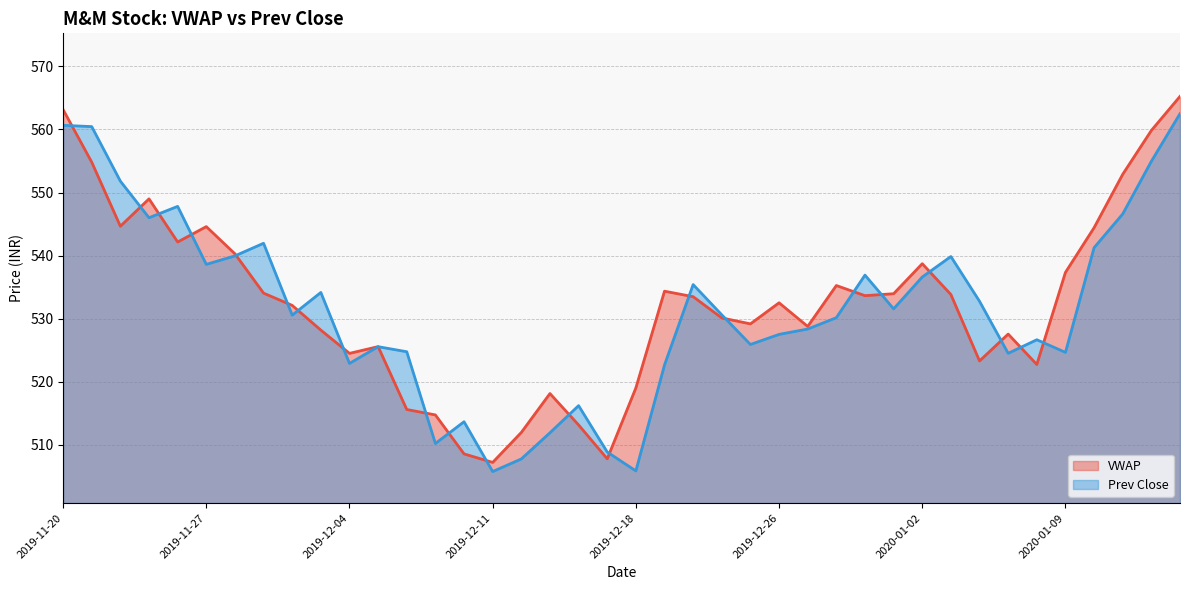

At which category does the chart reach its minimum across all series?

2019-12-11